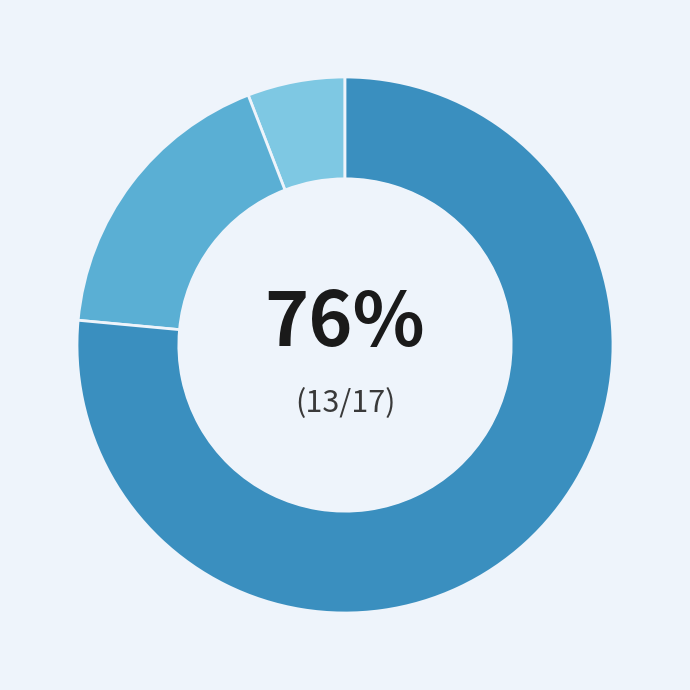

To the nearest percent, what percentage of the pie is Robbery?

76%